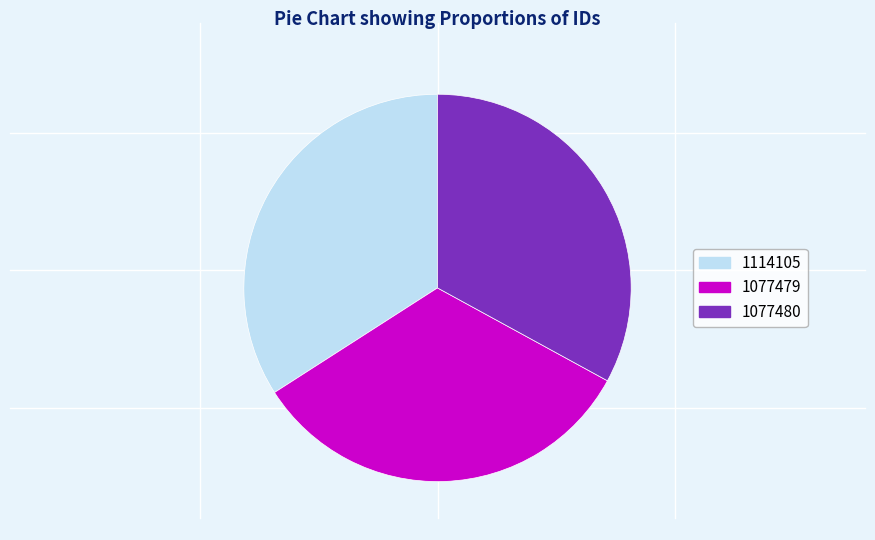

Which slice is the largest?

1114105